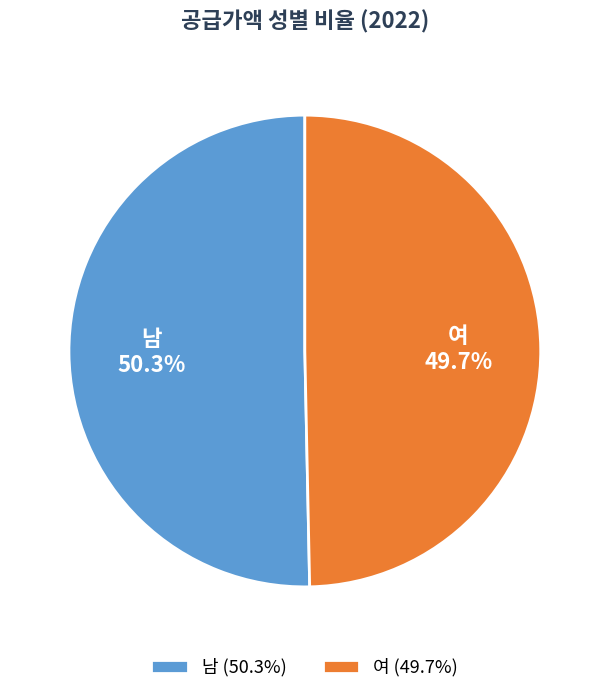

What is the ratio of the value at 여 to the value at 남?

1.0